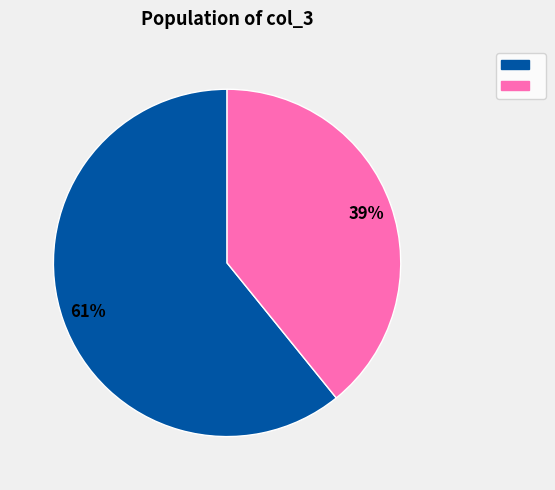

Is there any slice that represents more than half of the pie?

Yes